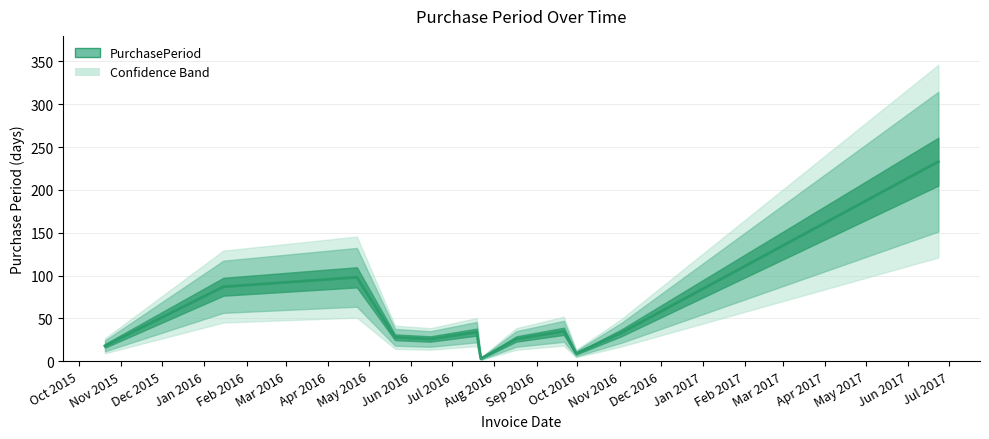

What is the ratio of the value at 2016-01-15 to the value at 2016-11-02?

2.6